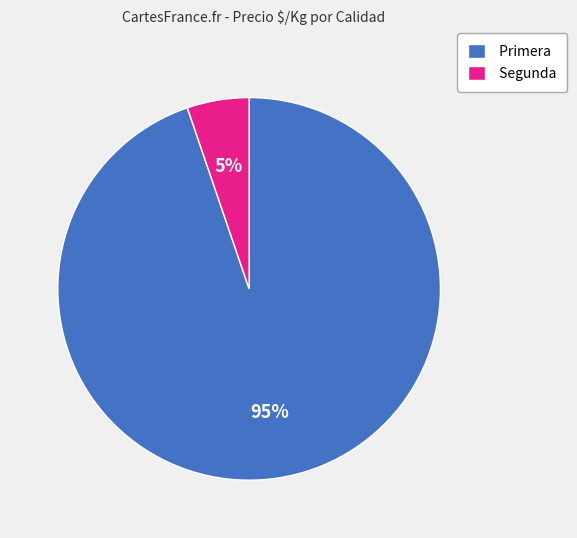

Which slice represents more than half of the pie?

Primera